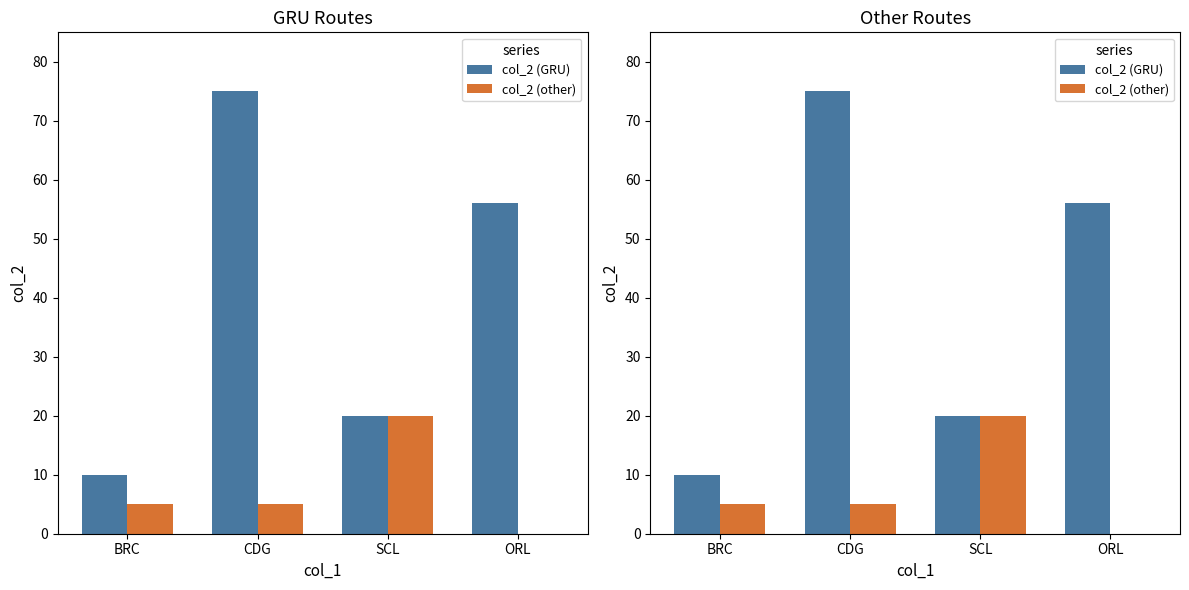

What is the total value across all series at BRC?

15